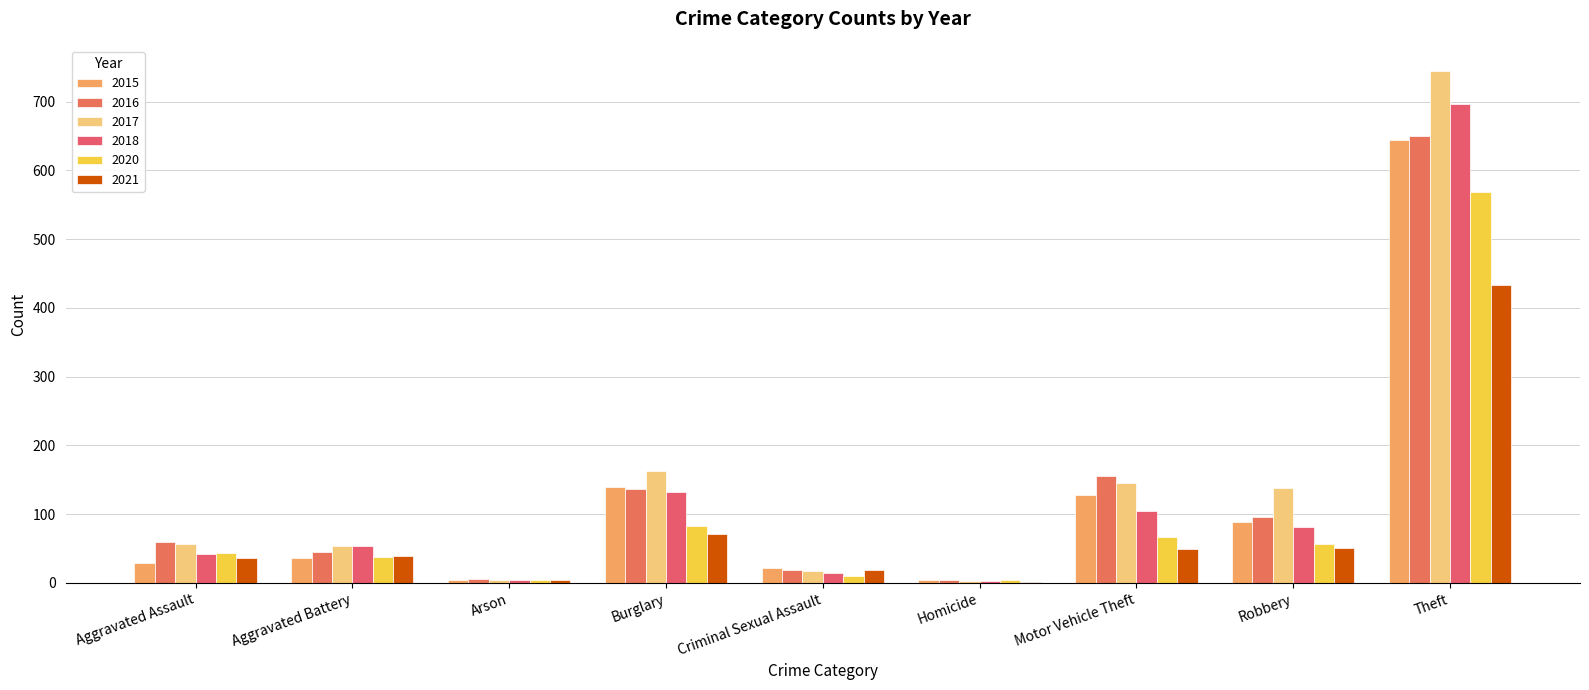

What is the average value of the 2018 series?

126